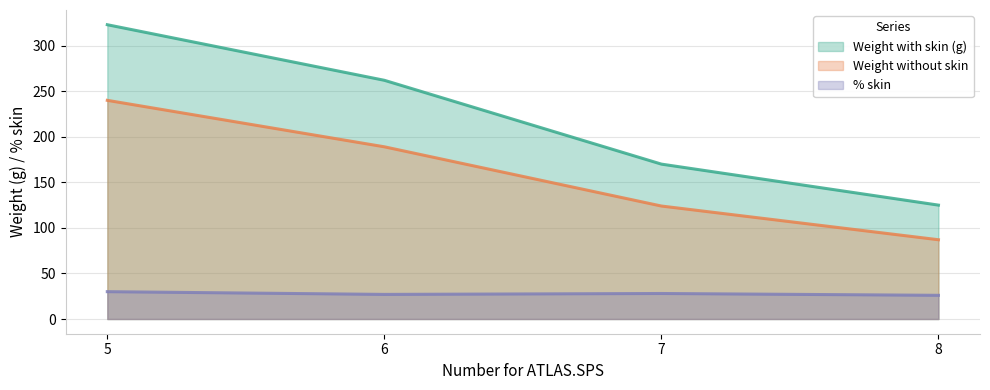

How many lines are shown in the chart?

3